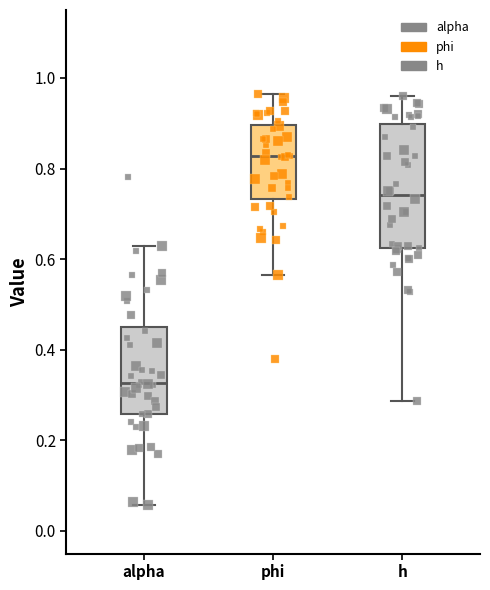

Comparing the boxes themselves (not the whiskers), which one is the tallest?

h